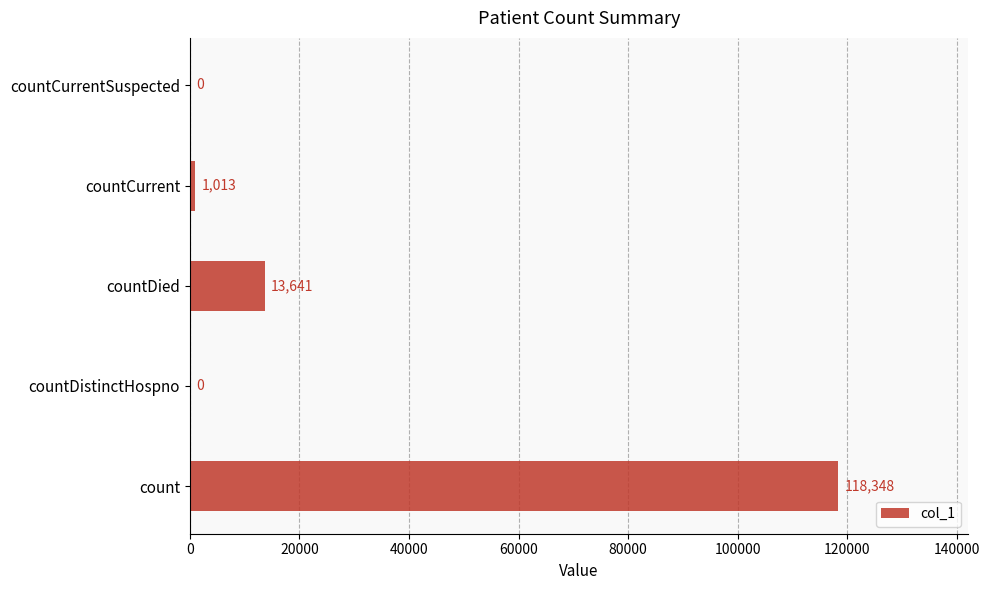

What is the sum of the values at count and countDied?

131989